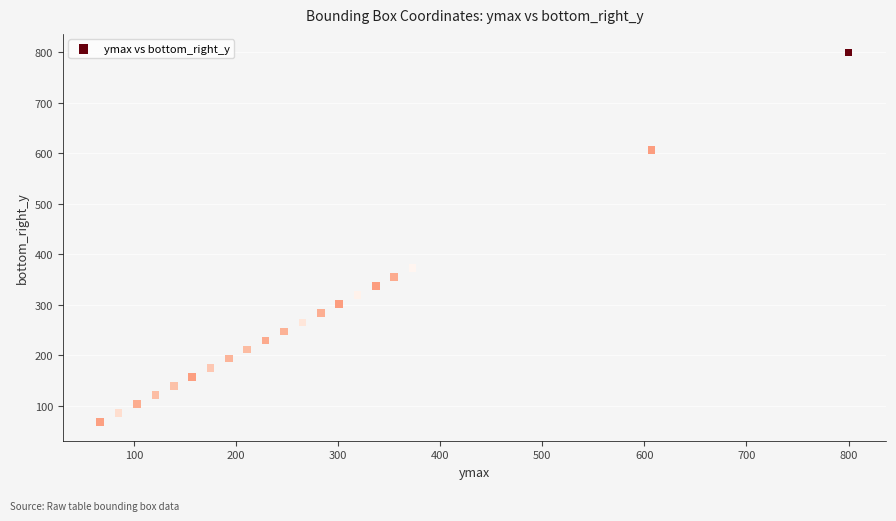

What Y value in the scatter plot is closest to 433?

373